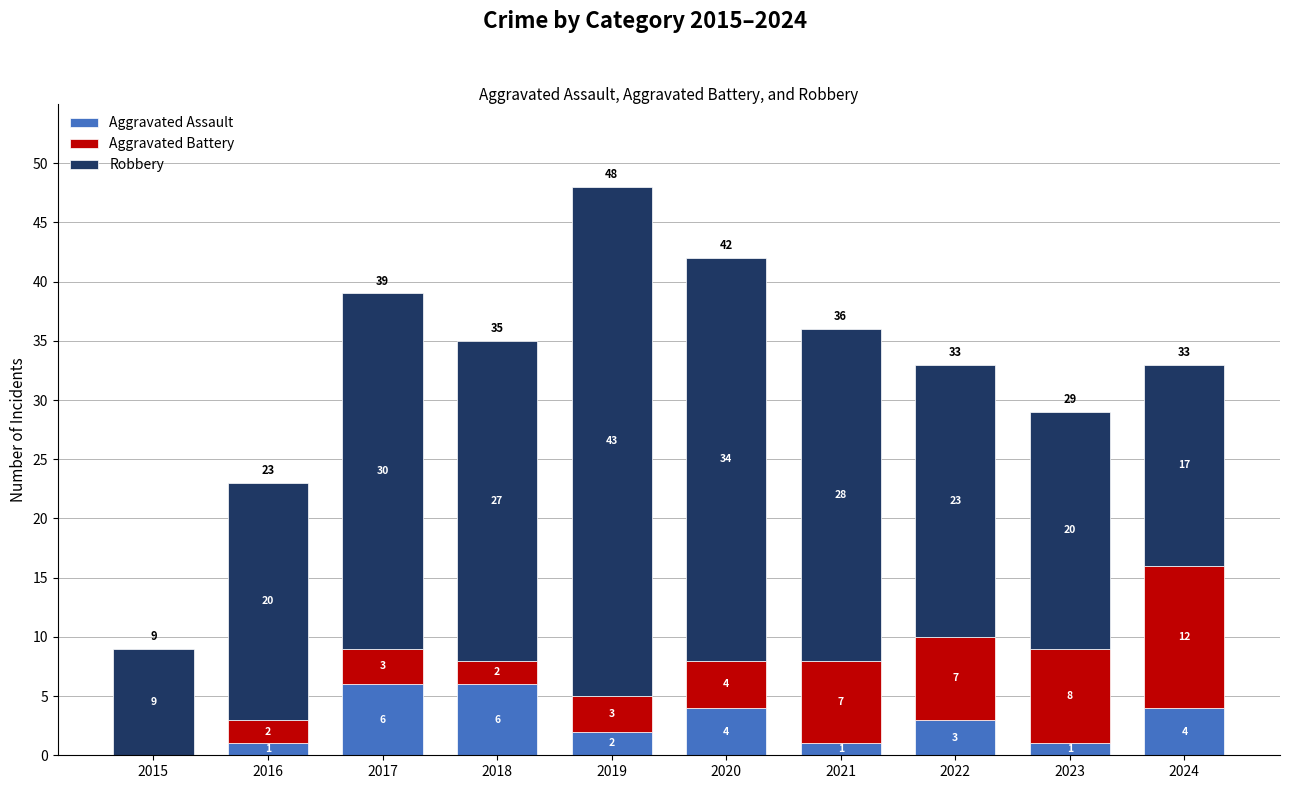

At which category is the sum across all series the highest?

2019